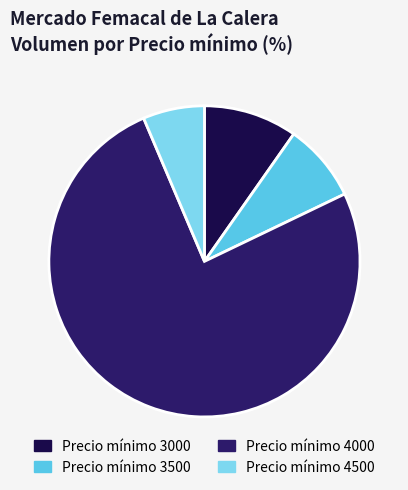

True or false: Precio mínimo 4000 accounts for 76% of the total.

True